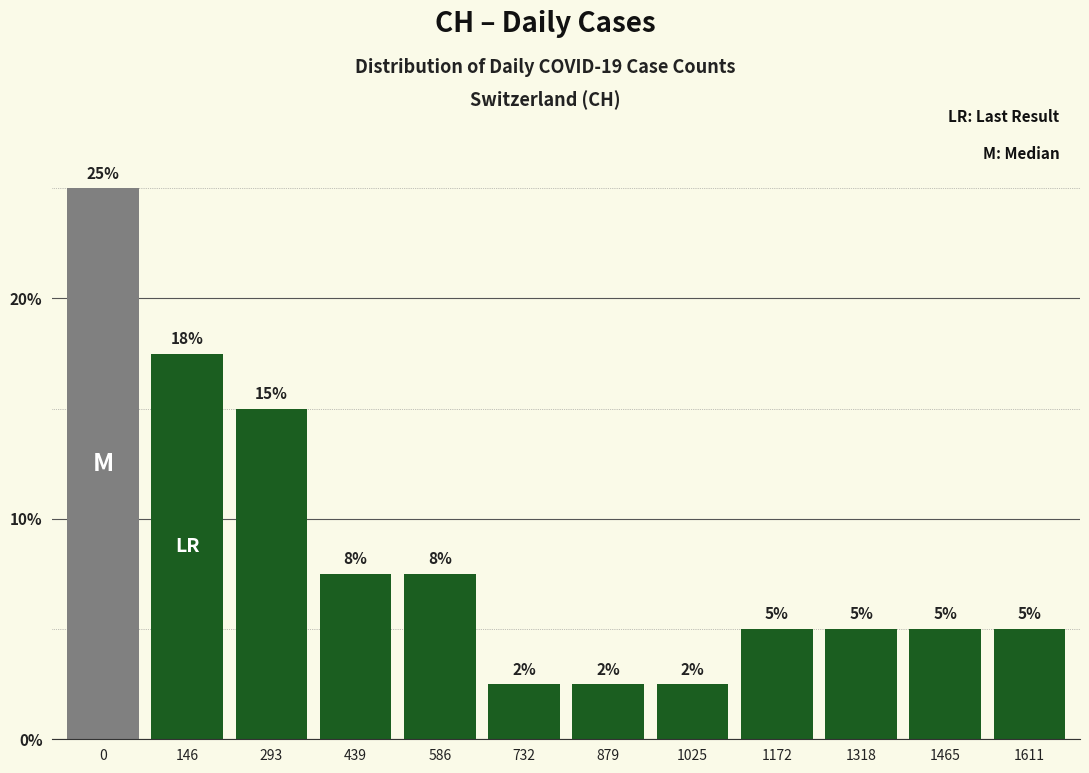

What is the greatest value displayed?

25.0